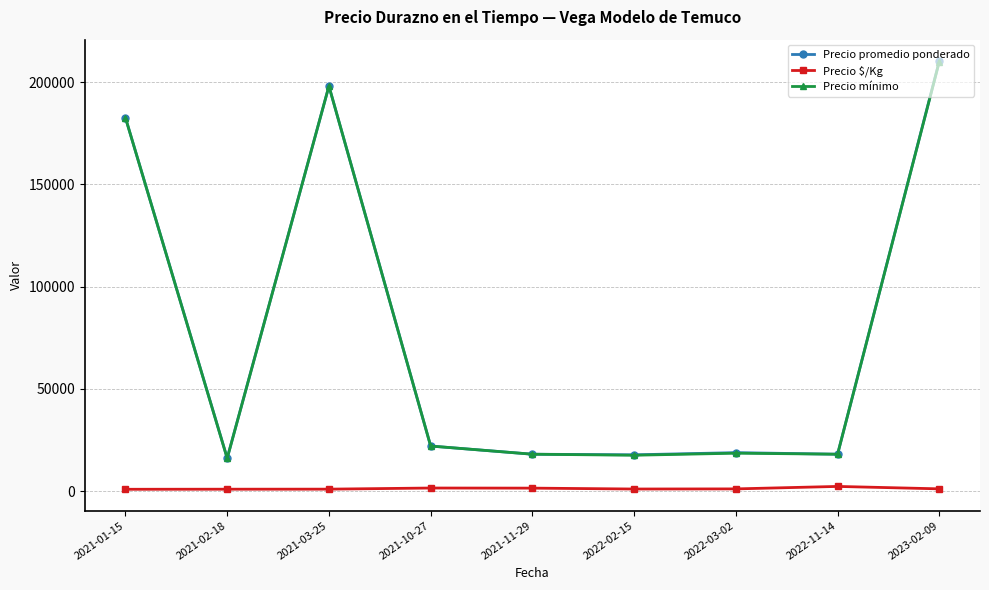

What is the difference between the Precio $/Kg values at 2022-03-02 and 2021-10-27?

424.5